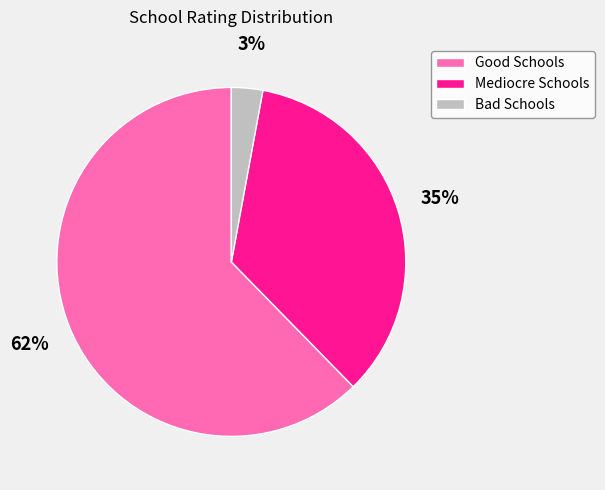

True or false: Mediocre Schools accounts for 28% of the total.

False